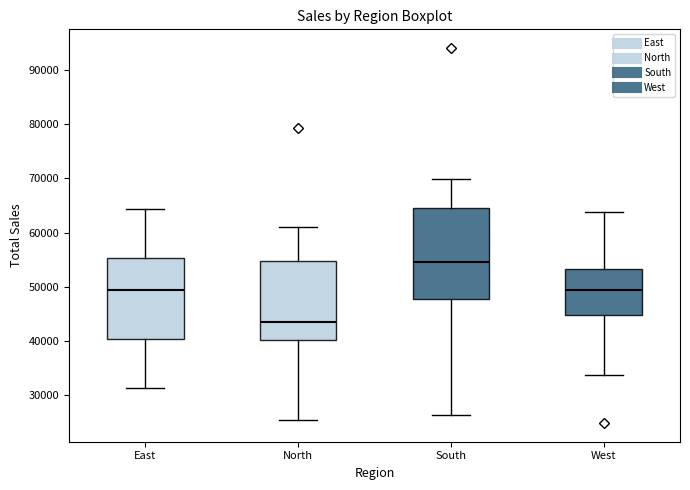

Which box has the lowest median line?

North